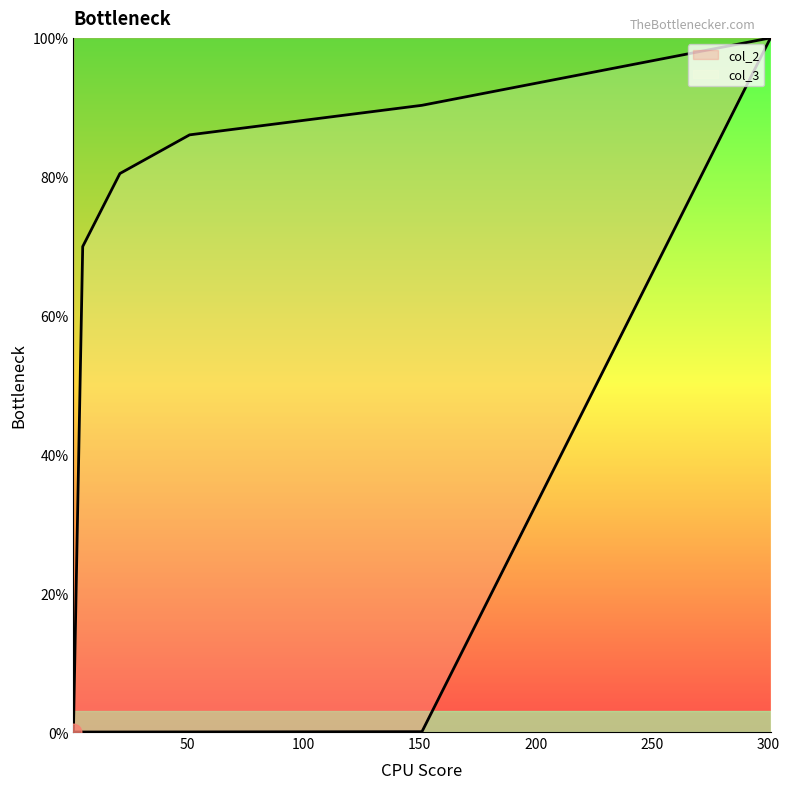

At how many categories does at least one series exceed 7?

5